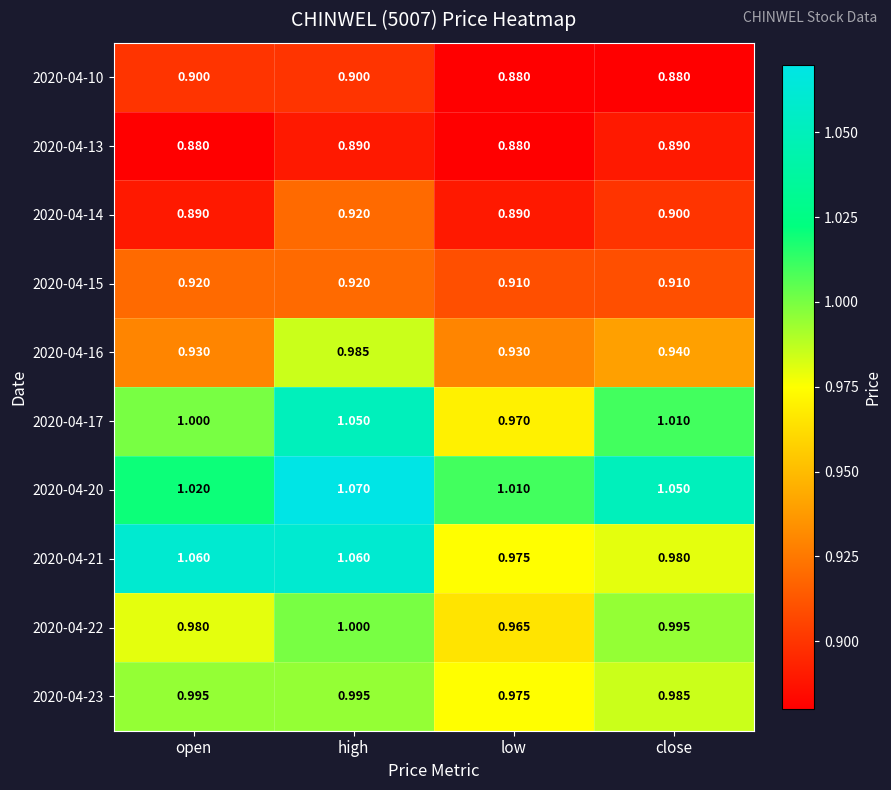

At which category is the sum across all series the highest?

high